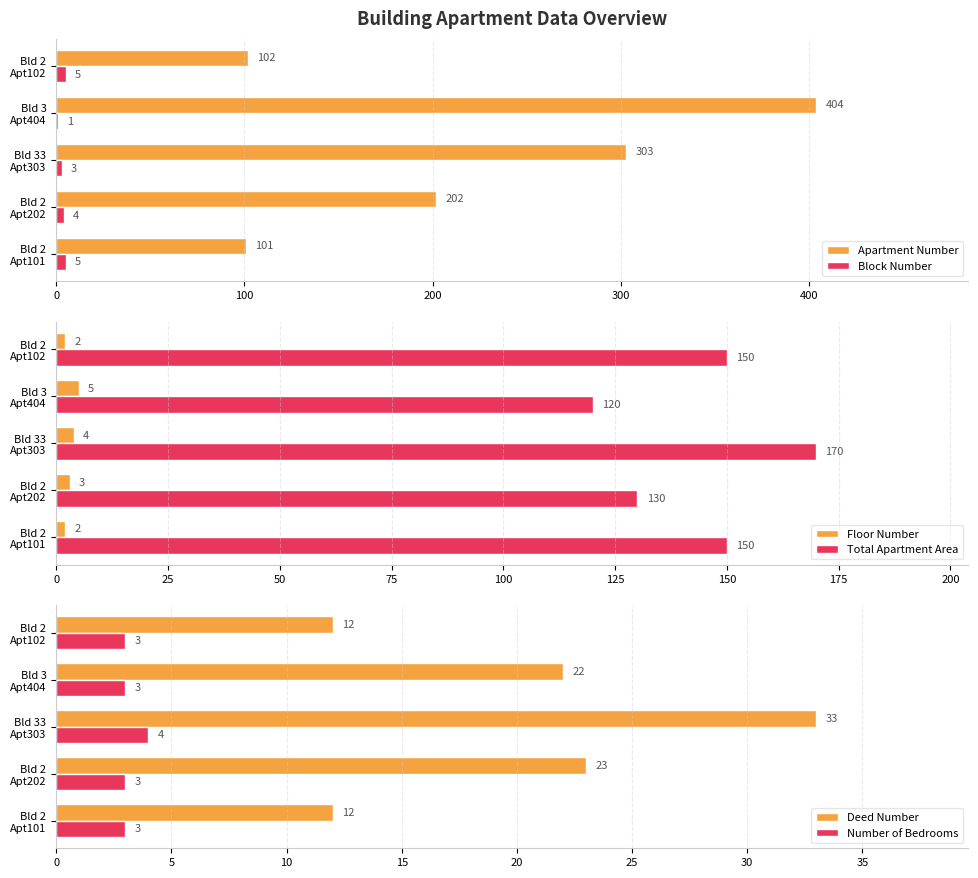

What is the maximum value for Block Number?

5